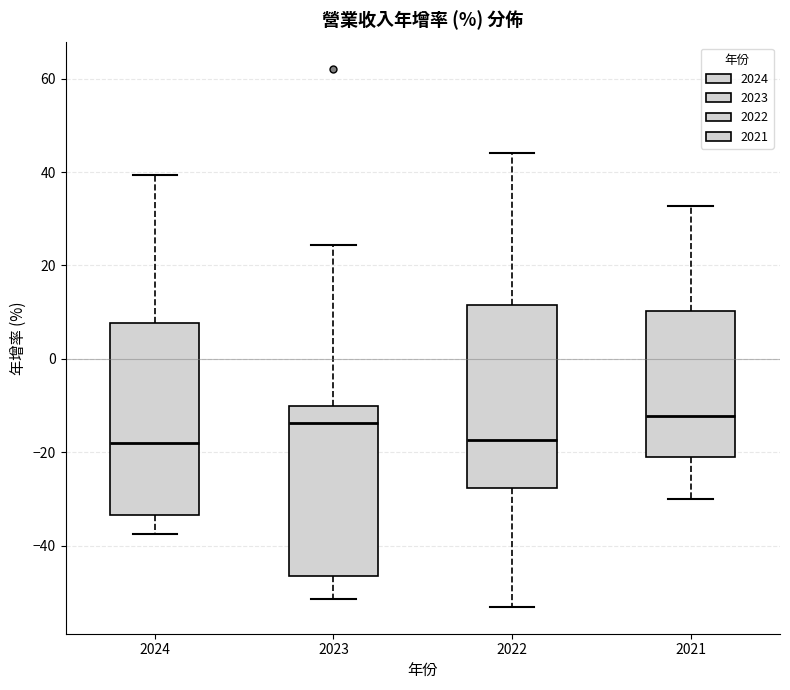

Where is the upper edge of the box at x = 2021 on the y-axis? The values are not printed on the chart, so give them approximately, as read against the axis.

10